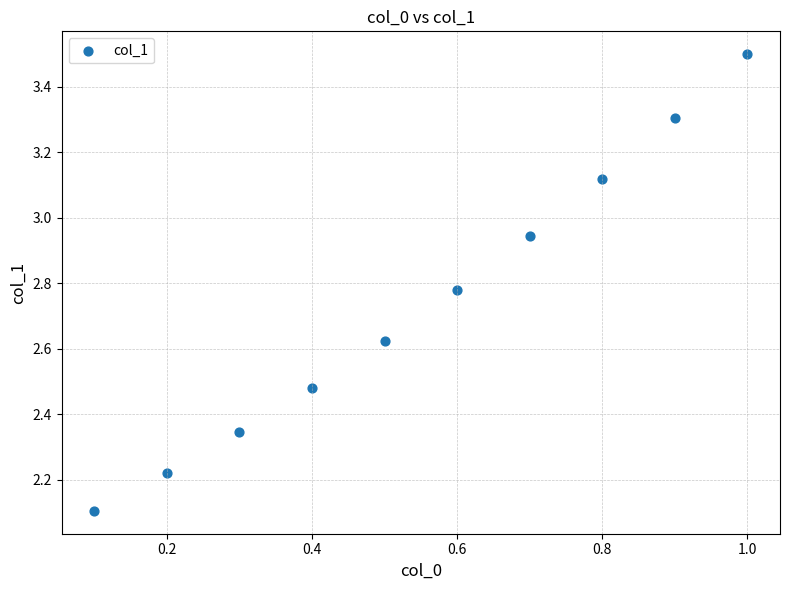

What Y value in the scatter plot is closest to 2?

2.1